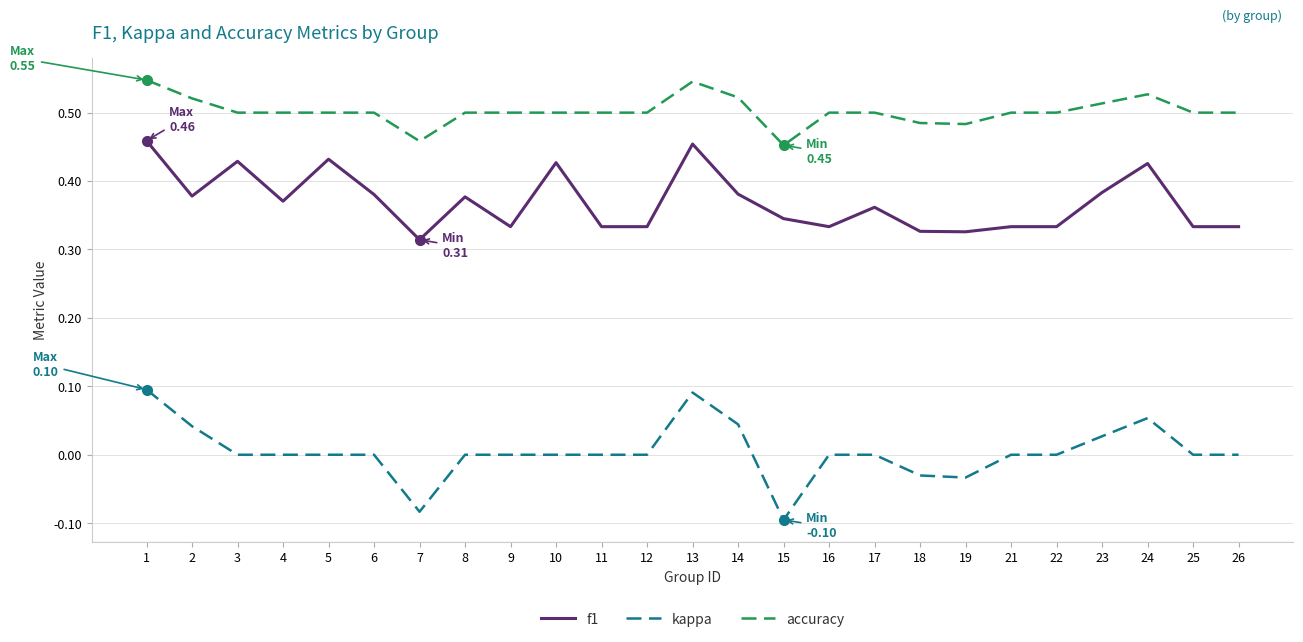

The accuracy series shows 0.3 at 6. True or false?

False